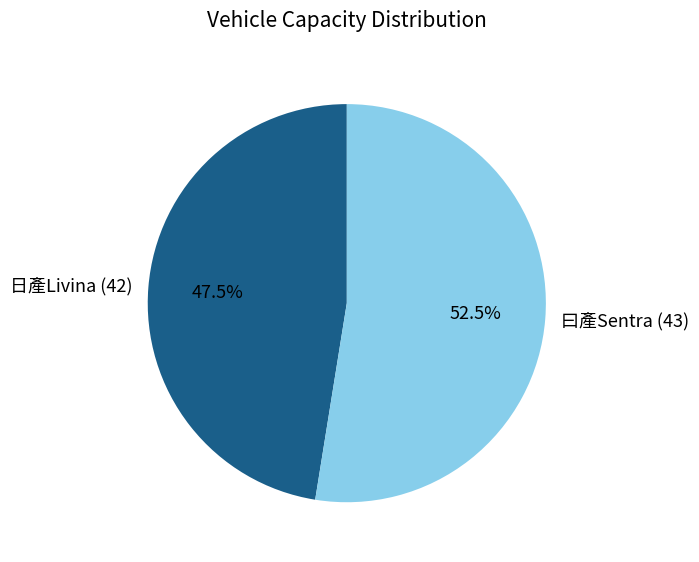

Do 曰產Sentra (43) and 日產Livina (42) together represent more than half of the pie?

Yes